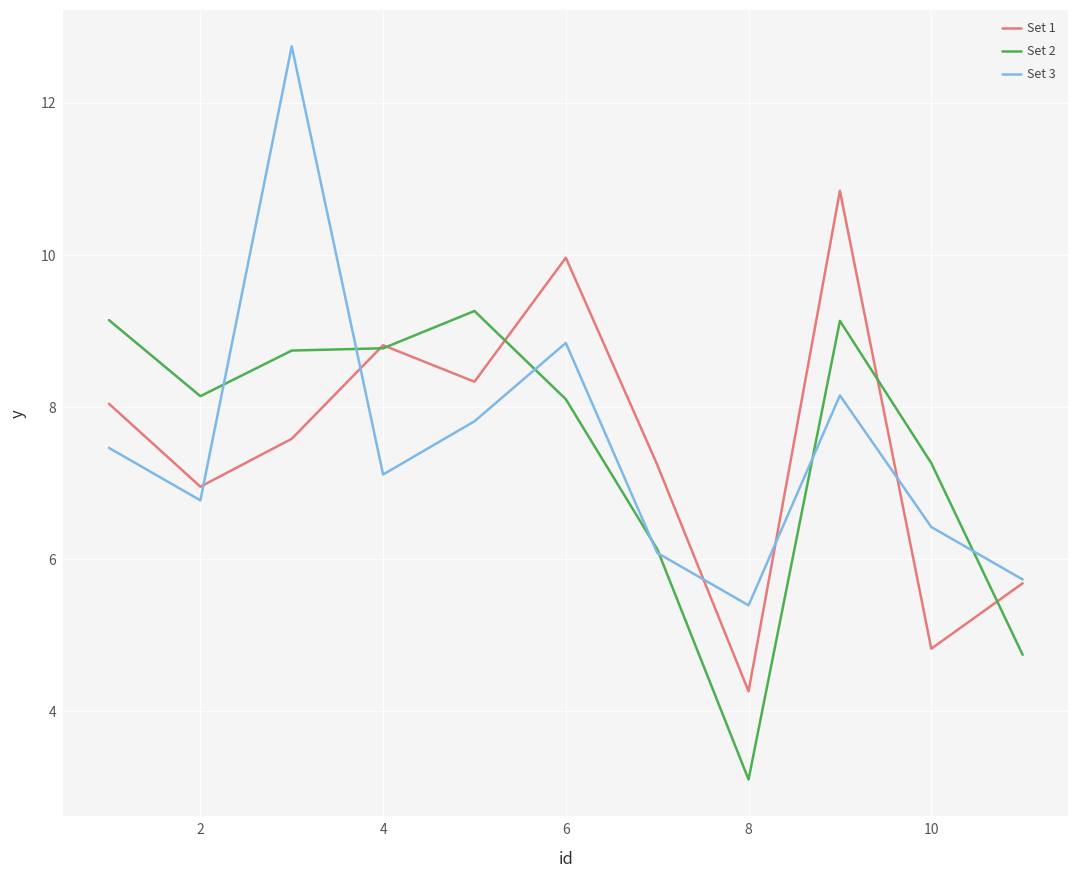

What is the smallest value displayed?

3.1